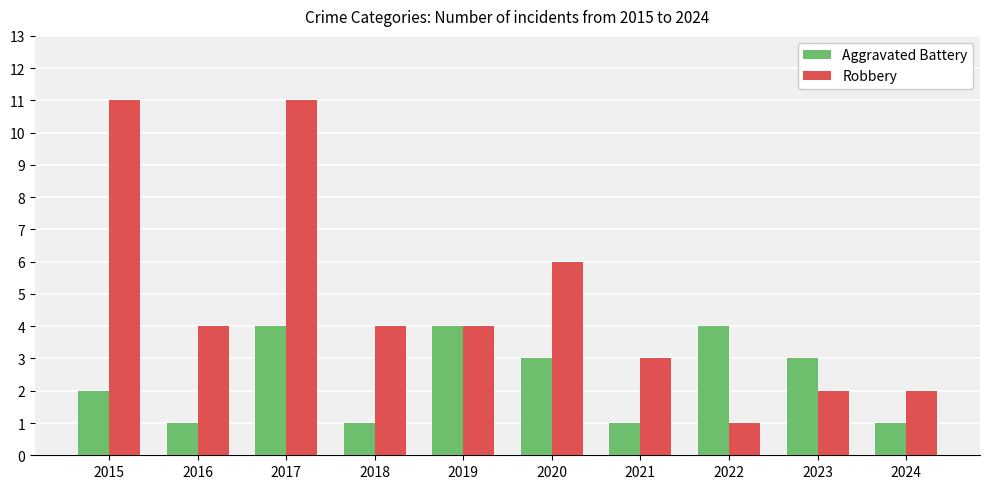

What is the difference between the maximum and minimum values in the Aggravated Battery series?

3